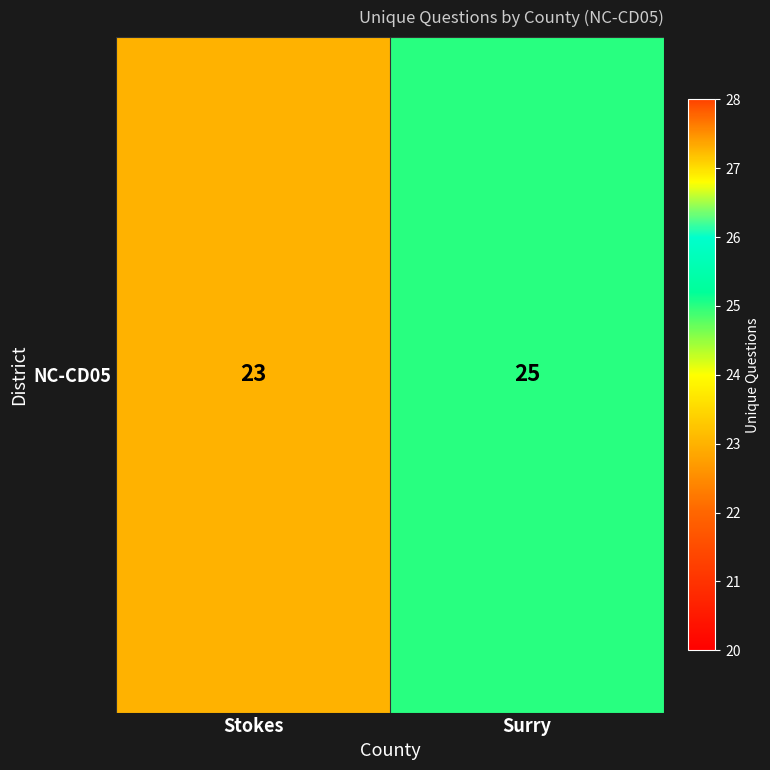

What is the maximum value shown in the chart?

25